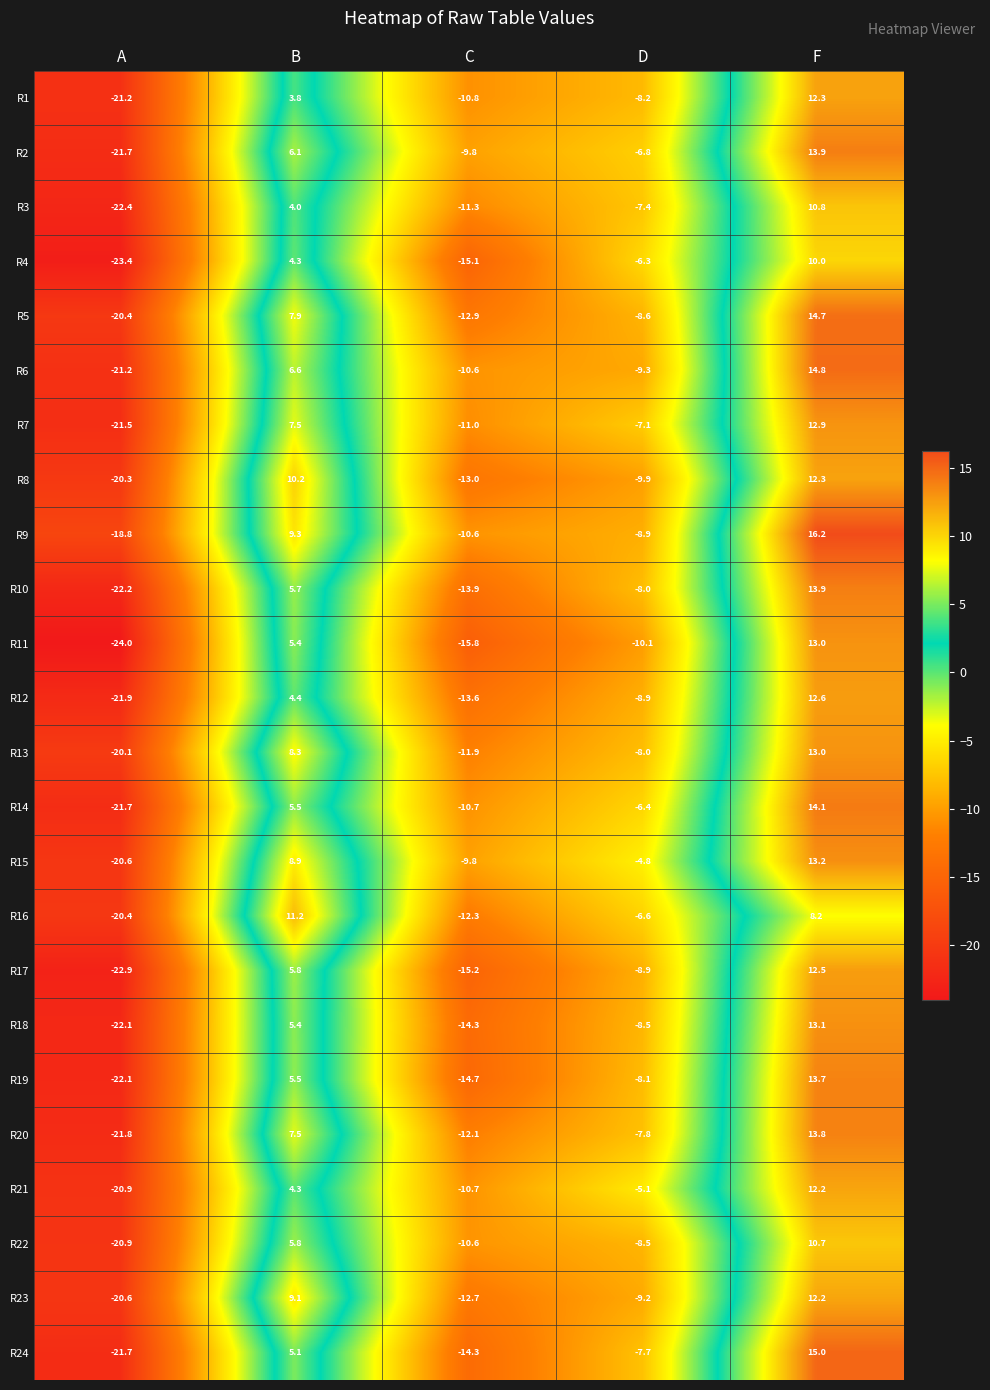

What is the difference between the highest and lowest values at B?

7.4